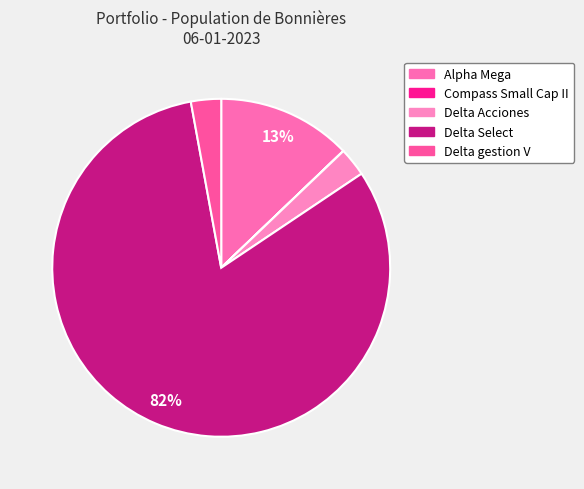

What percentage is the Alpha Mega slice, to the nearest percent?

13%